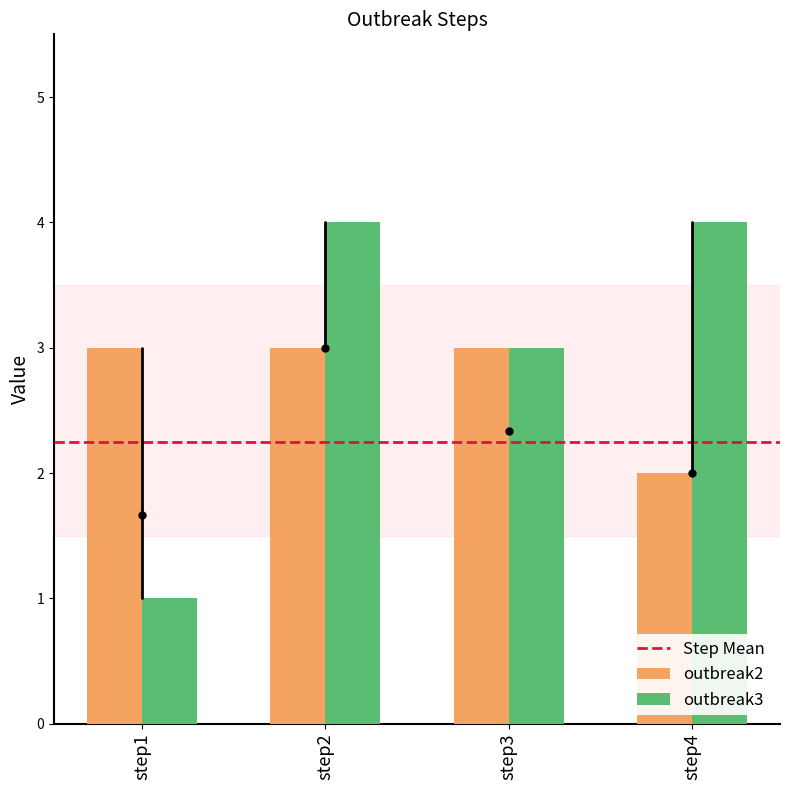

Reading left to right, list all the values displayed in this chart.

outbreak2: step1=3	step2=3	step3=3	step4=2
outbreak3: step1=1	step2=4	step3=3	step4=4